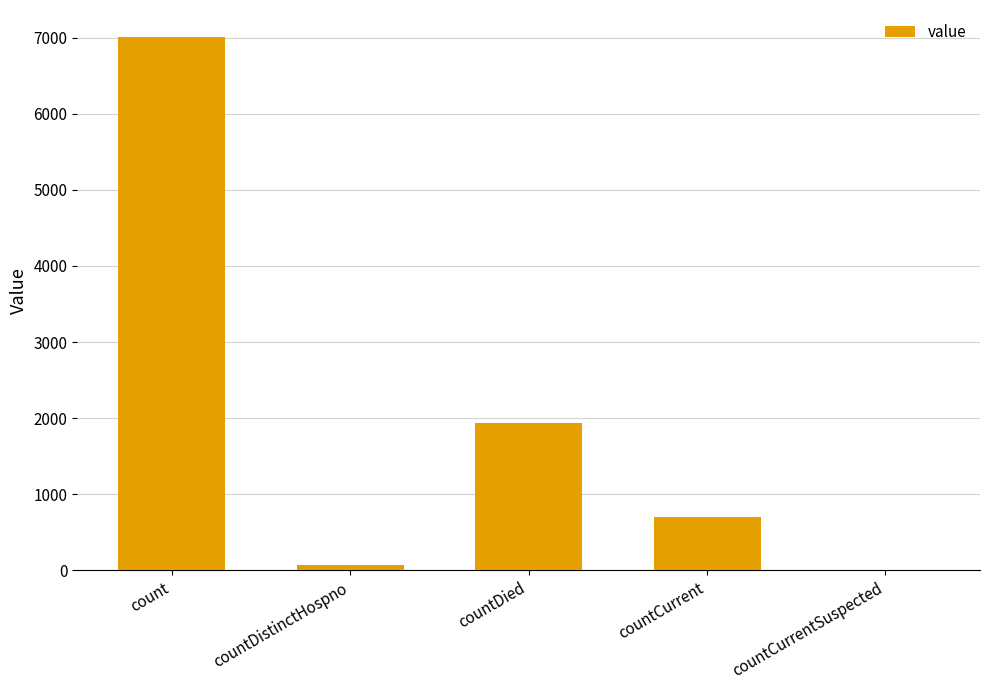

What is the greatest value displayed?

7011